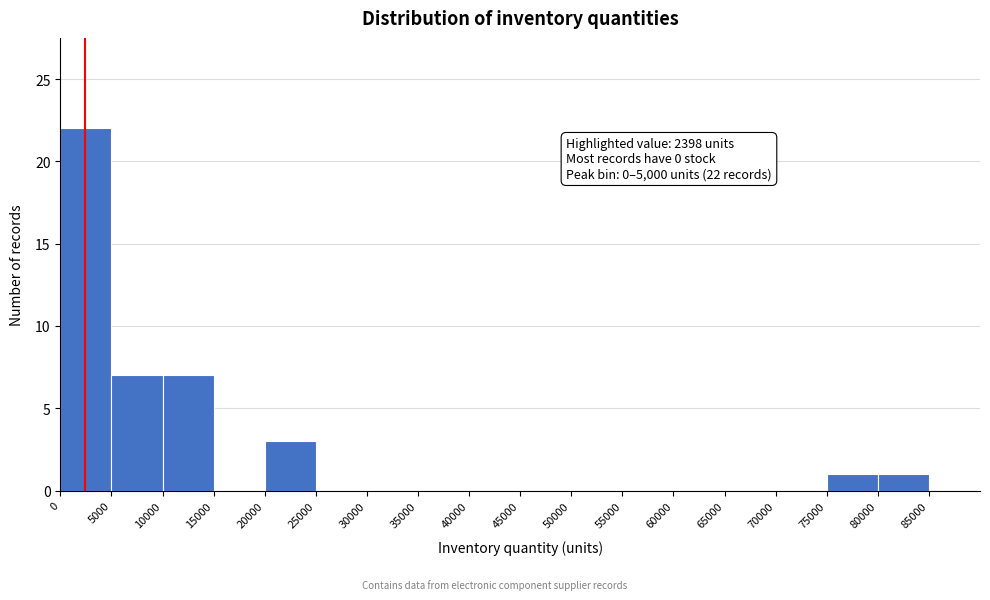

Which range on the x-axis has the tallest bar?

0 to 5000